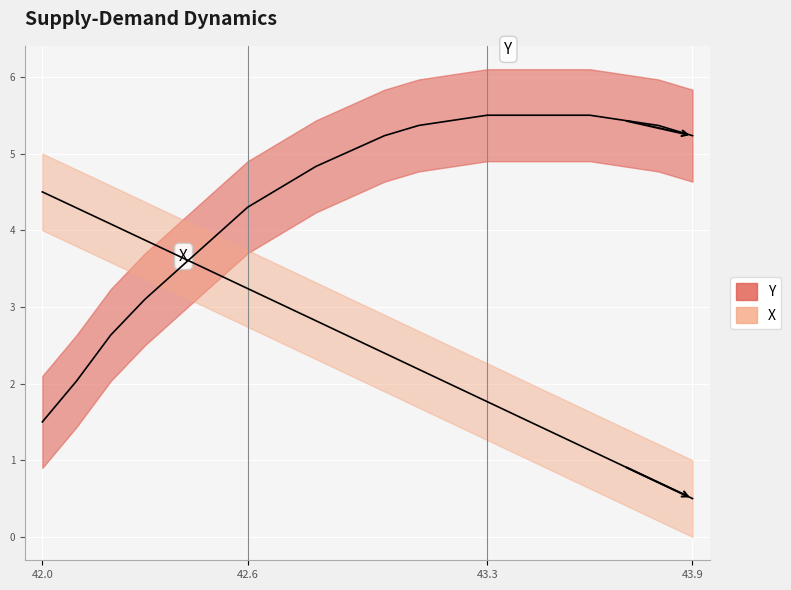

What is the smallest value displayed?

0.5